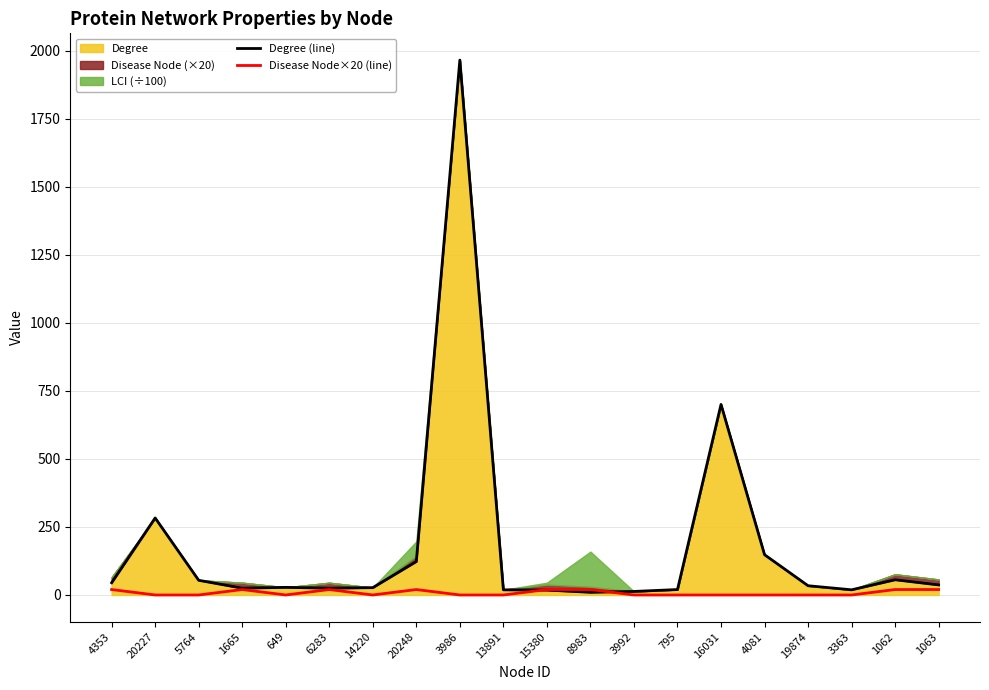

True or false: Degree (line) has a value of 437 at 16031.

False